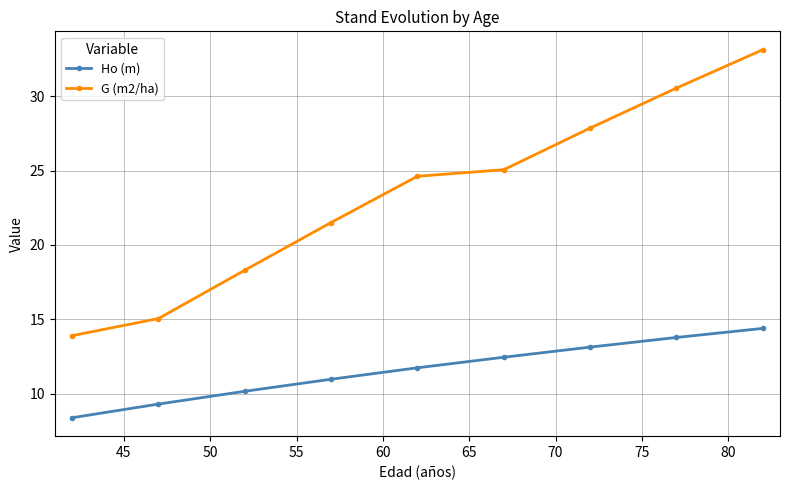

True or false: G (m2/ha) and Ho (m) cross at least once.

False